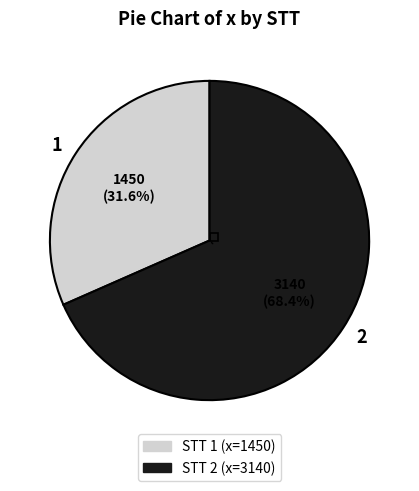

Which slice represents more than half of the pie?

2